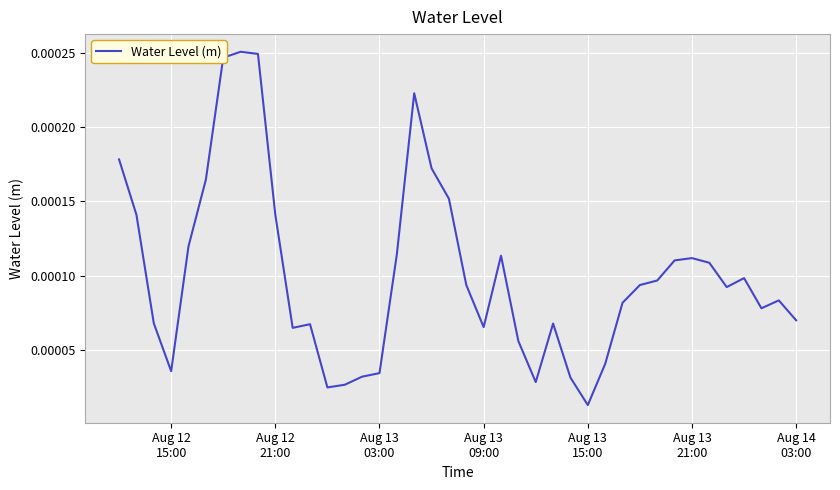

How many lines are shown in the chart?

1